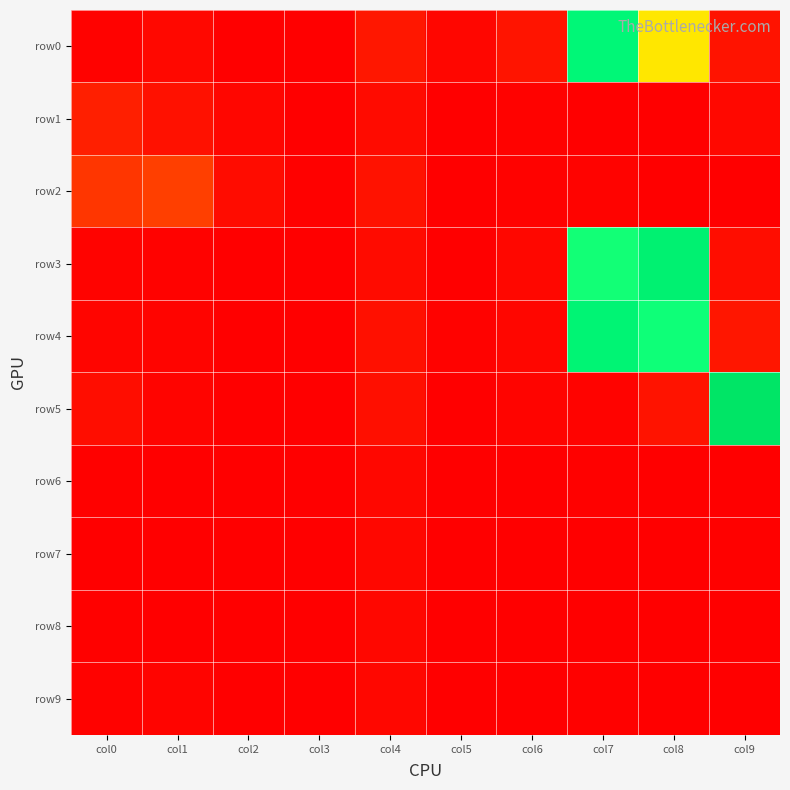

Reading left to right, transcribe all the data shown in this chart.

row0: col0=23	col1=55	col2=10	col3=0	col4=141	col5=46	col6=124	col7=2438	col8=1337	col9=120
row1: col0=190	col1=106	col2=45	col3=10	col4=71	col5=0	col6=20	col7=8	col8=0	col9=52
row2: col0=322	col1=369	col2=76	col3=12	col4=111	col5=4	col6=20	col7=28	col8=0	col9=0
row3: col0=26	col1=18	col2=3	col3=0	col4=71	col5=0	col6=48	col7=2158	col8=2612	col9=83
row4: col0=39	col1=32	col2=0	col3=0	col4=100	col5=21	col6=46	col7=2524	col8=2167	col9=134
row5: col0=81	col1=34	col2=0	col3=2	col4=94	col5=4	col6=30	col7=27	col8=117	col9=2950
row6: col0=13	col1=8	col2=0	col3=7	col4=49	col5=0	col6=0	col7=13	col8=0	col9=2
row7: col0=7	col1=8	col2=0	col3=0	col4=47	col5=0	col6=0	col7=7	col8=0	col9=12
row8: col0=16	col1=10	col2=0	col3=7	col4=48	col5=0	col6=4	col7=4	col8=0	col9=0
row9: col0=20	col1=34	col2=0	col3=0	col4=50	col5=0	col6=0	col7=14	col8=0	col9=0